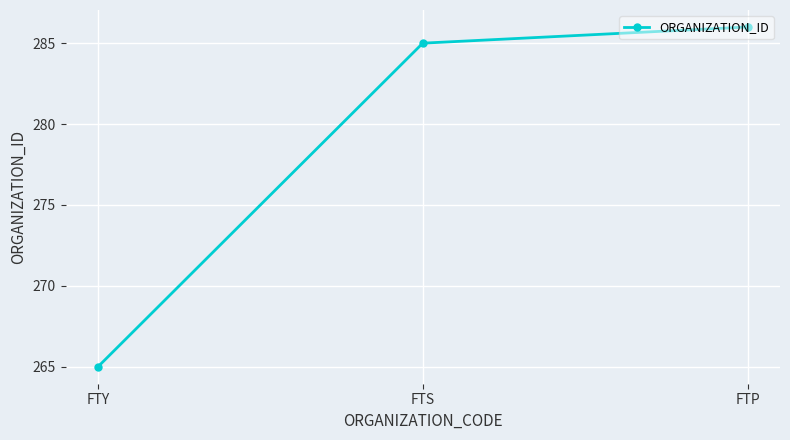

List the labels in order of value, largest first.

FTP, FTS, FTY